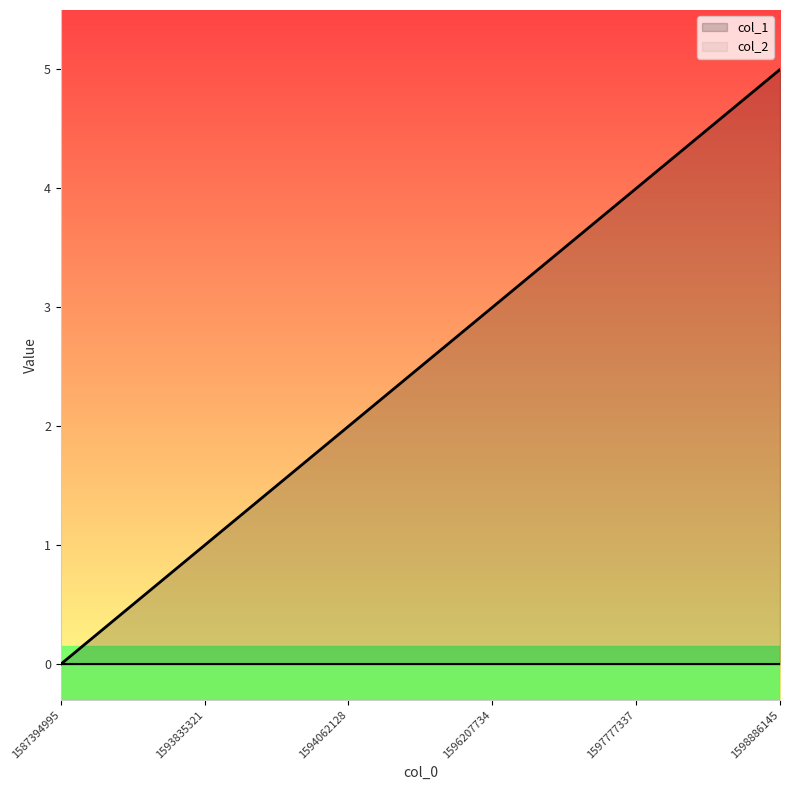

Which category has the lowest value across all series?

1587394995